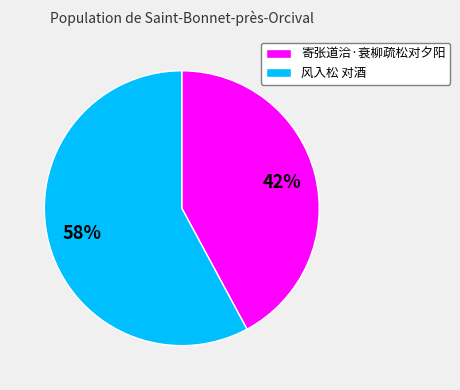

Which has a higher value, 寄张道洽·衰柳疏松对夕阳 or 风入松 对酒?

风入松 对酒